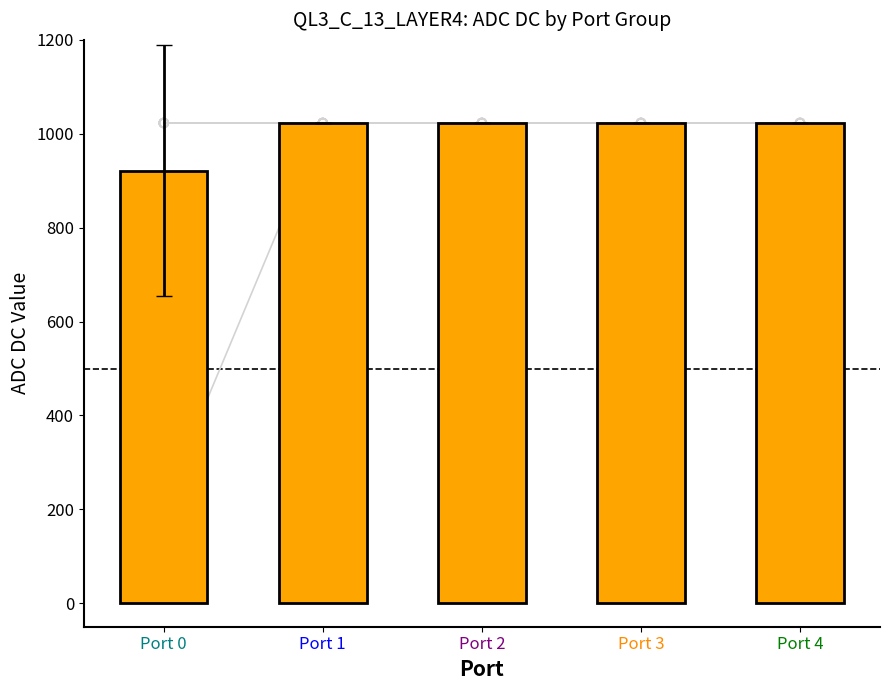

Which has a higher value, Port 4 or Port 0?

Port 4